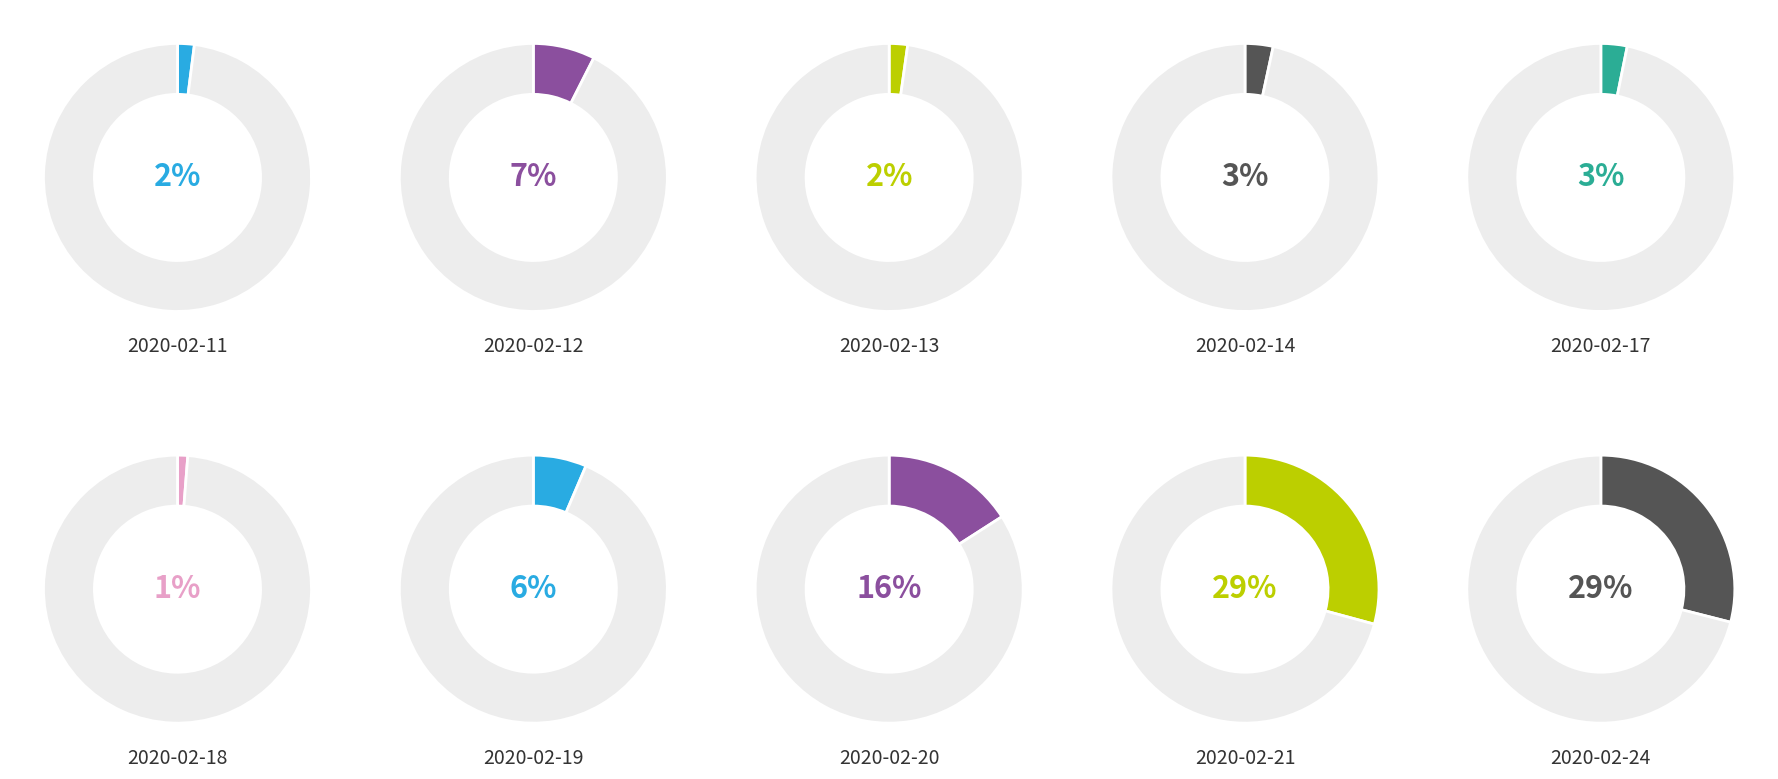

What percentage is the 2020-02-12 slice, to the nearest percent?

7%